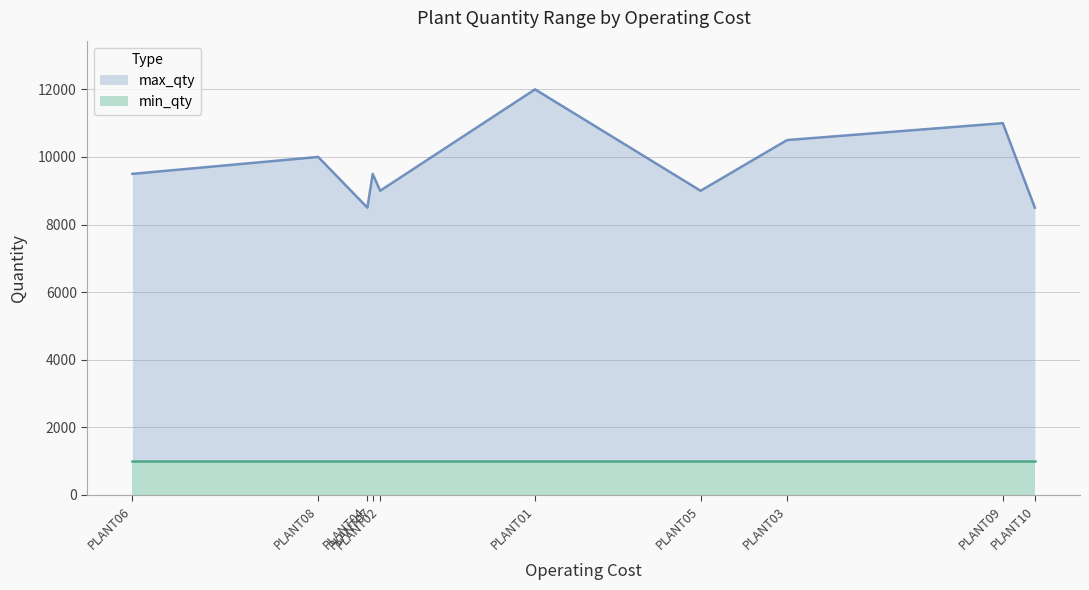

At which category is the sum across all series the highest?

PLANT01